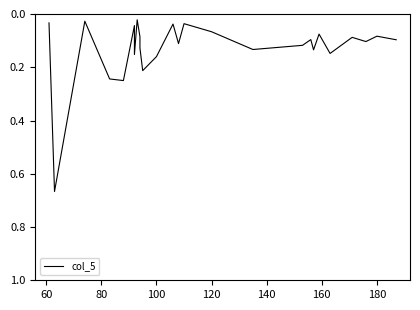

Does the chart display data point markers on the line(s)?

No